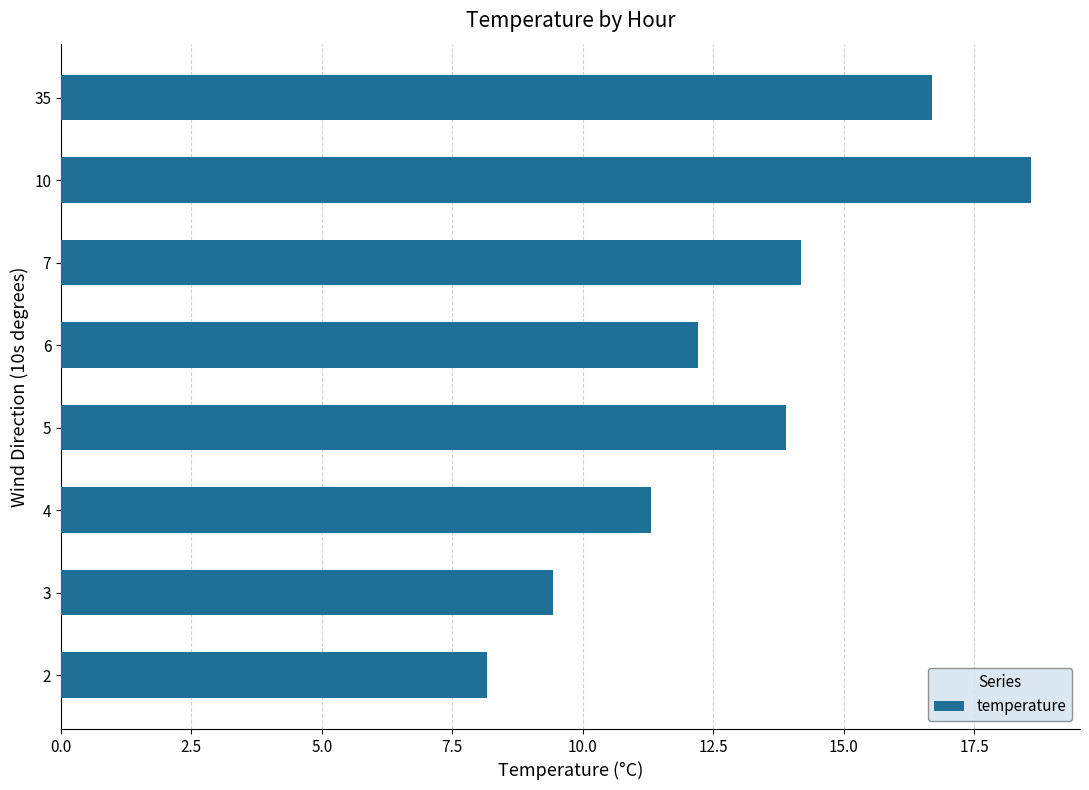

What is the average value?

13.1